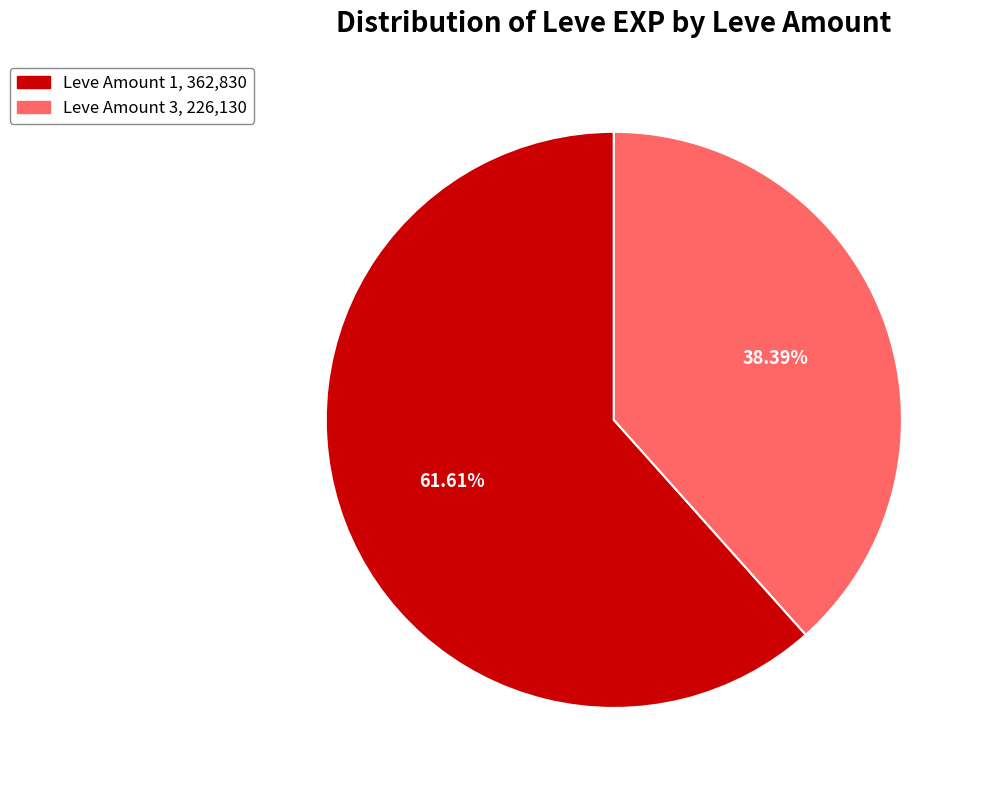

Does any single category account for the majority?

Yes